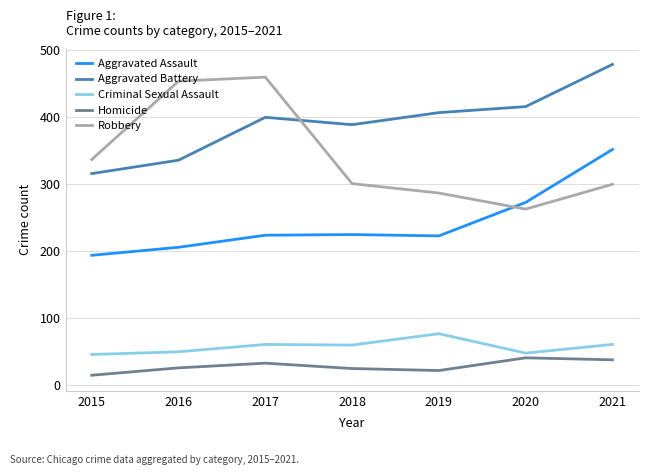

True or false: Aggravated Assault and Aggravated Battery intersect in this chart.

False